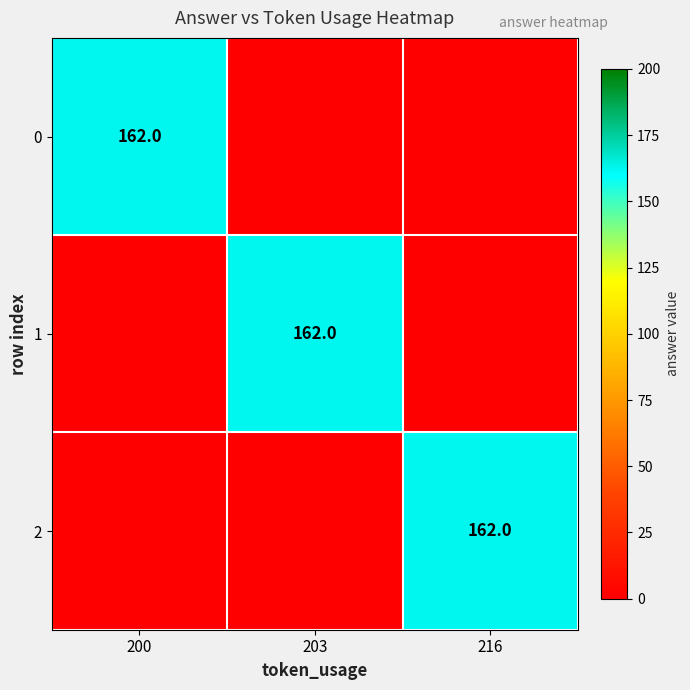

The 1 series shows 162 at 203. True or false?

True